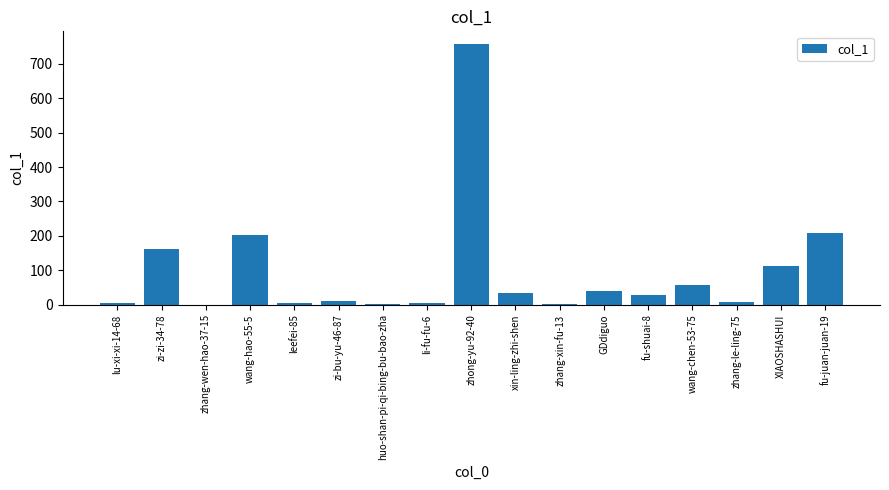

Where is the data nearest to the value 378?

fu-juan-juan-19